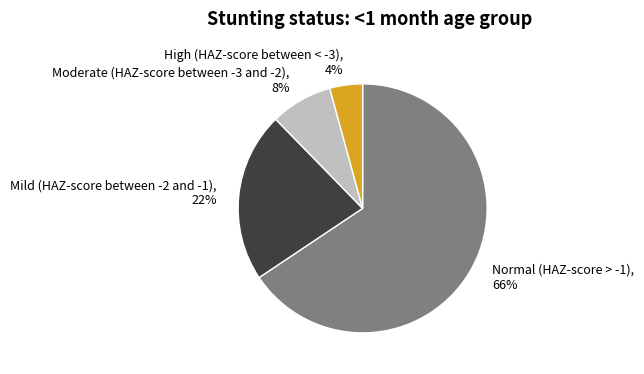

How many segments does this pie chart have?

4